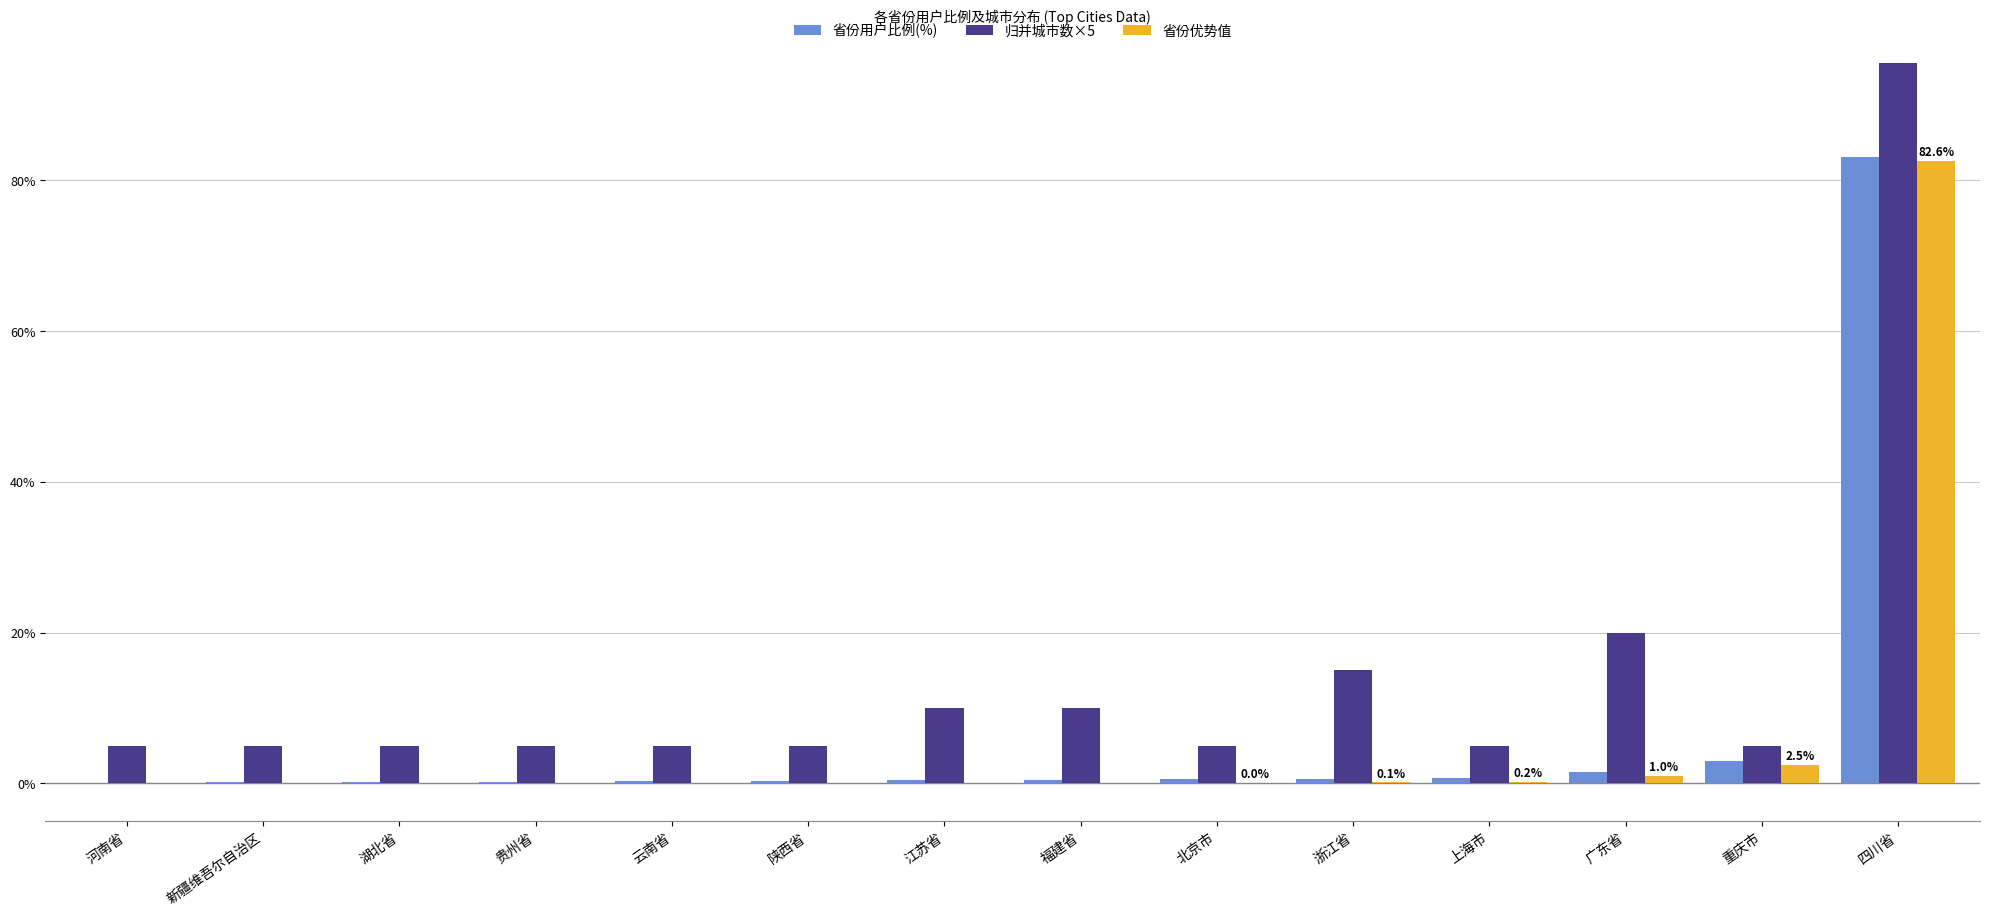

Rank the categories by 省份优势值 value from lowest to highest.

河南省, 新疆维吾尔自治区, 湖北省, 贵州省, 云南省, 陕西省, 江苏省, 福建省, 北京市, 浙江省, 上海市, 广东省, 重庆市, 四川省